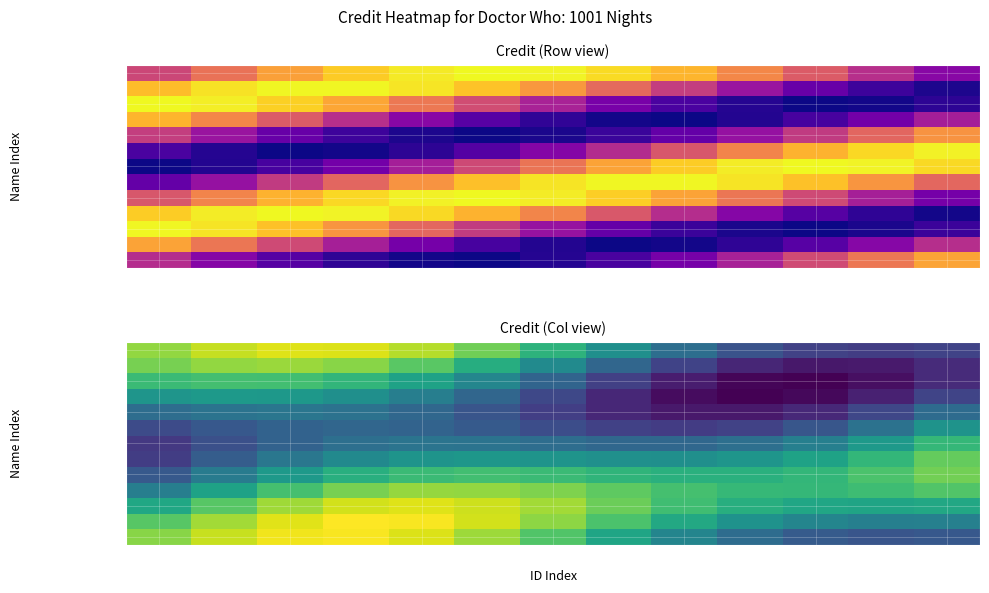

What is the difference between the second highest and second lowest values in the Sarah Sutton series?

982929.6